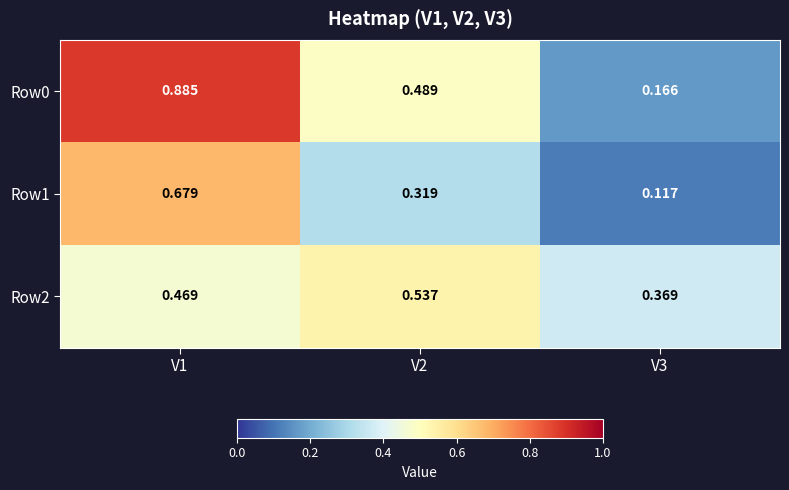

Is the value of Row2 at V1 greater than the value of Row1 at V3?

Yes